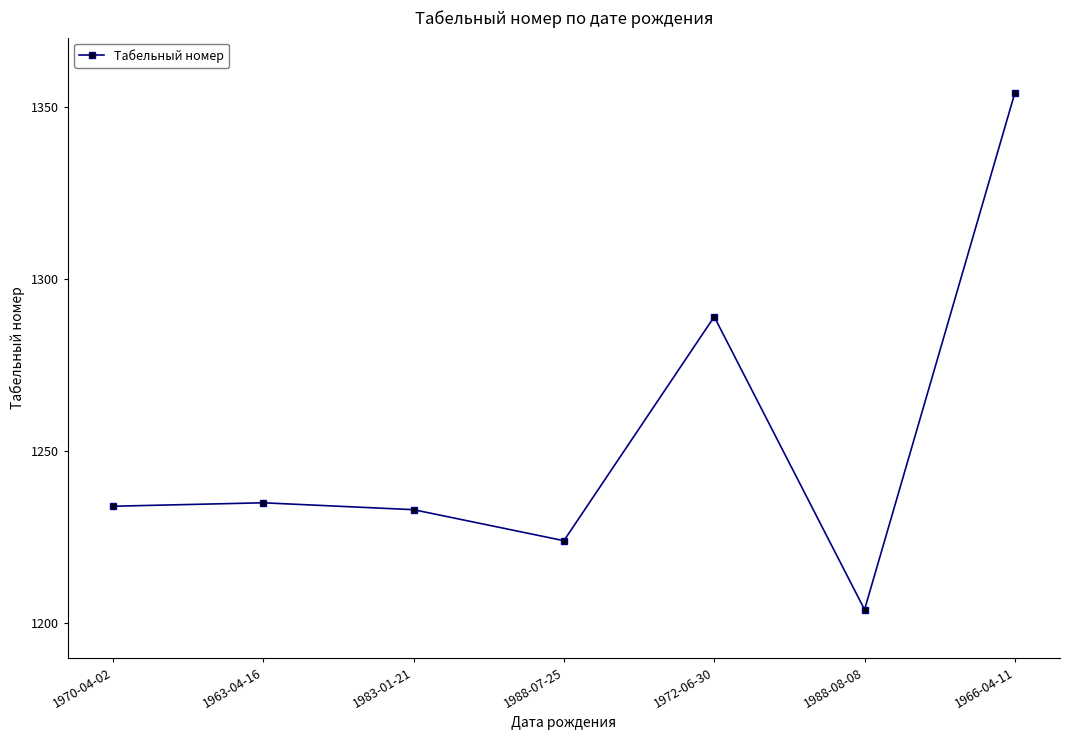

What is the ratio of the value at 1963-04-16 to the value at 1983-01-21?

1.0